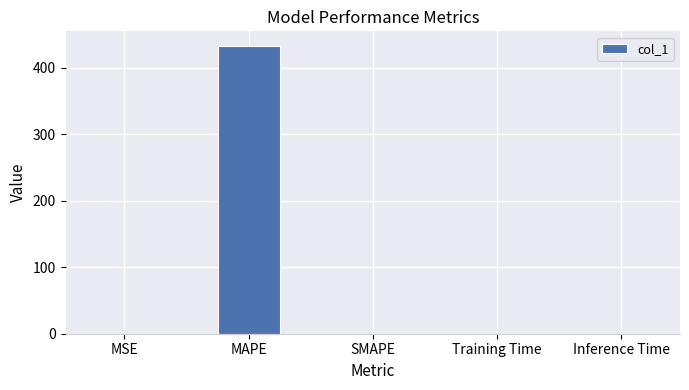

Is it true that the value at MAPE is 249.3?

False